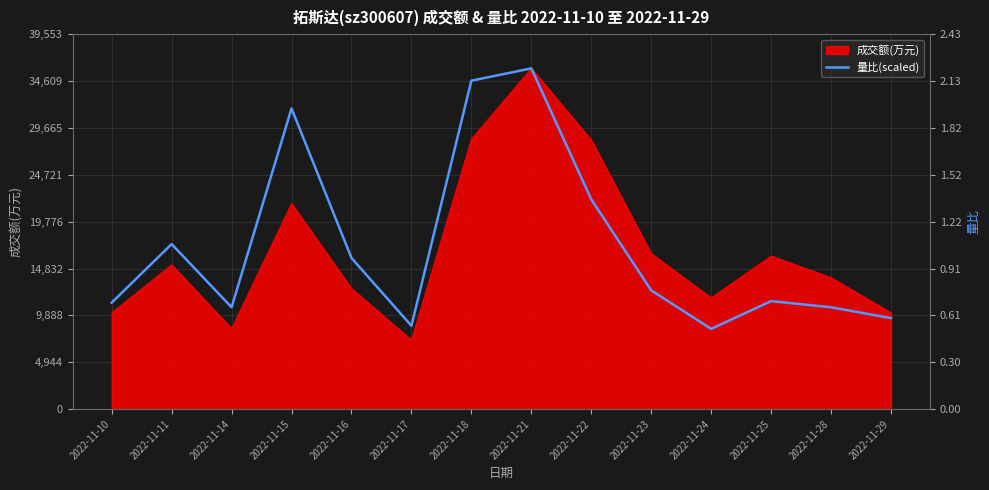

At which label does the data first exceed 12528?

2022-11-11